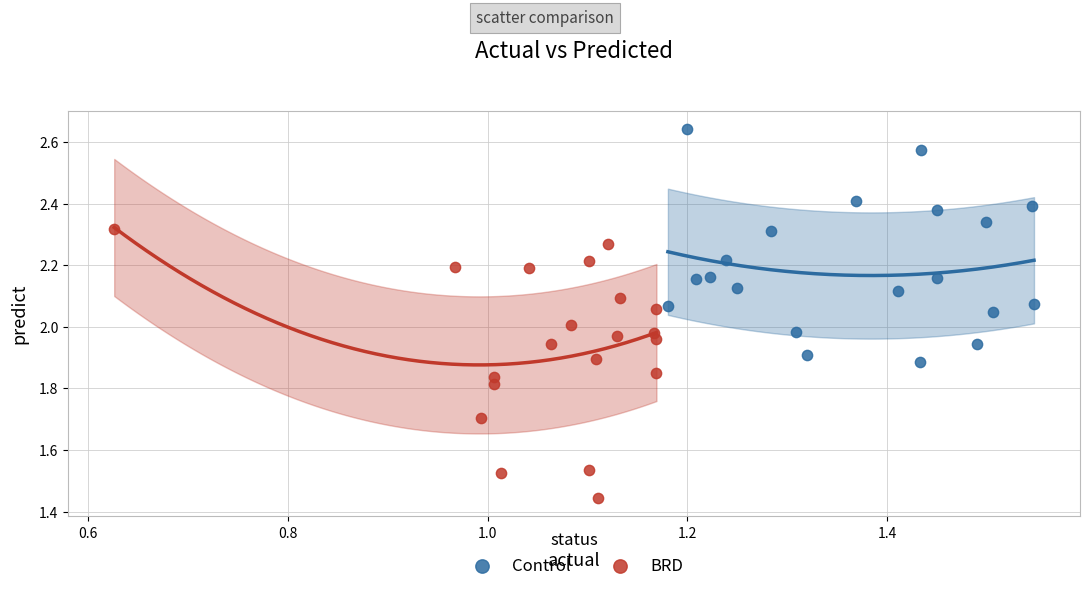

Which series contains the highest Y value?

Control